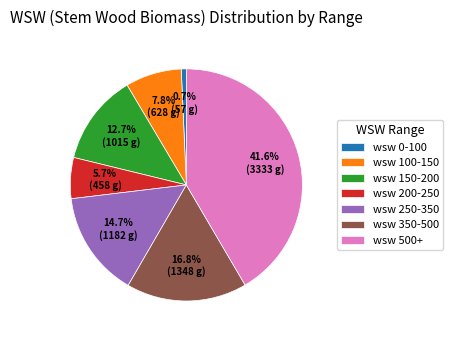

How many slices are in this pie chart?

7